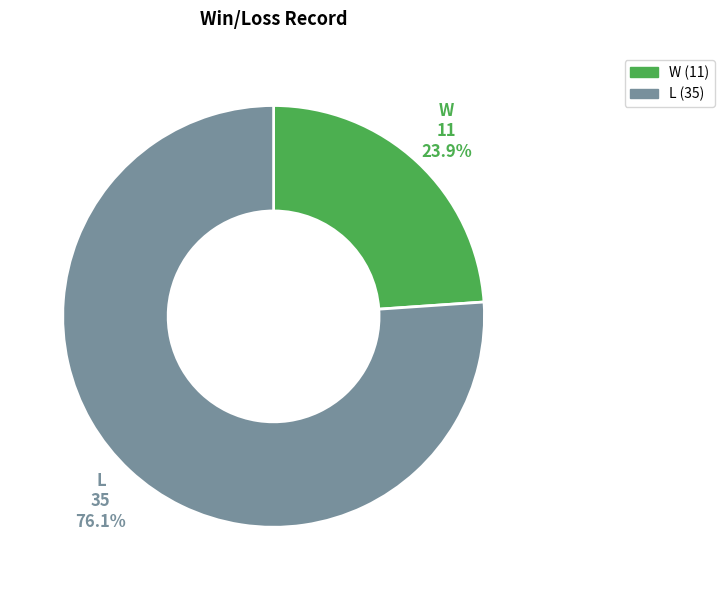

What percentage is the L slice, to the nearest percent?

76%